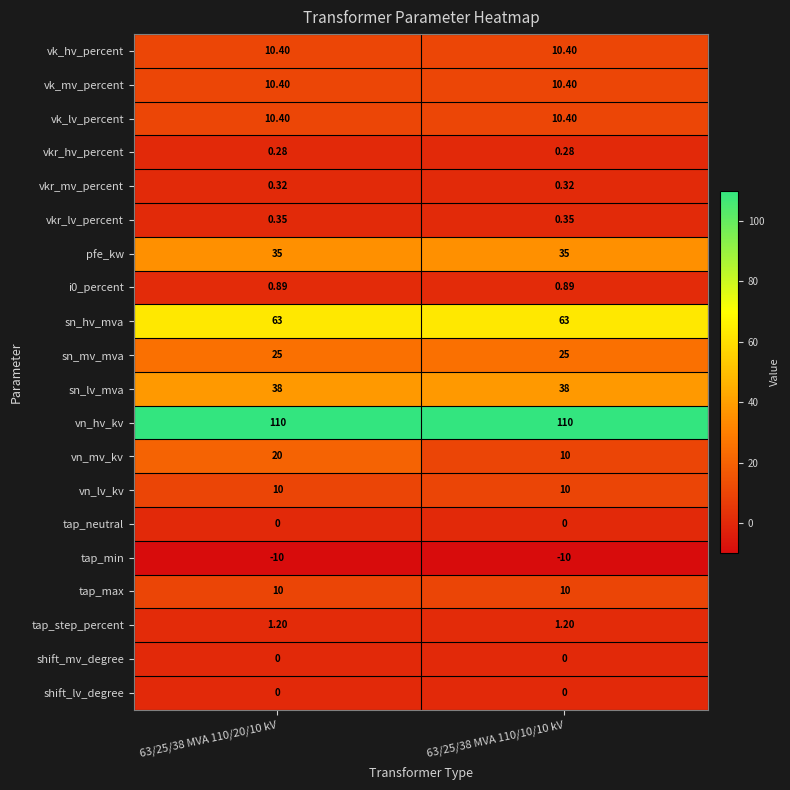

Between 63/25/38 MVA 110/20/10 kV and 63/25/38 MVA 110/10/10 kV, which series saw the biggest shift?

vn_mv_kv